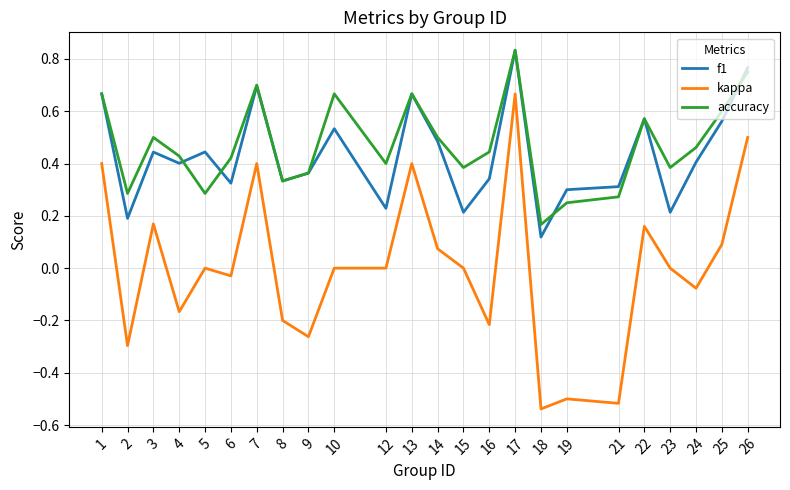

At how many categories does at least one series exceed 0?

24